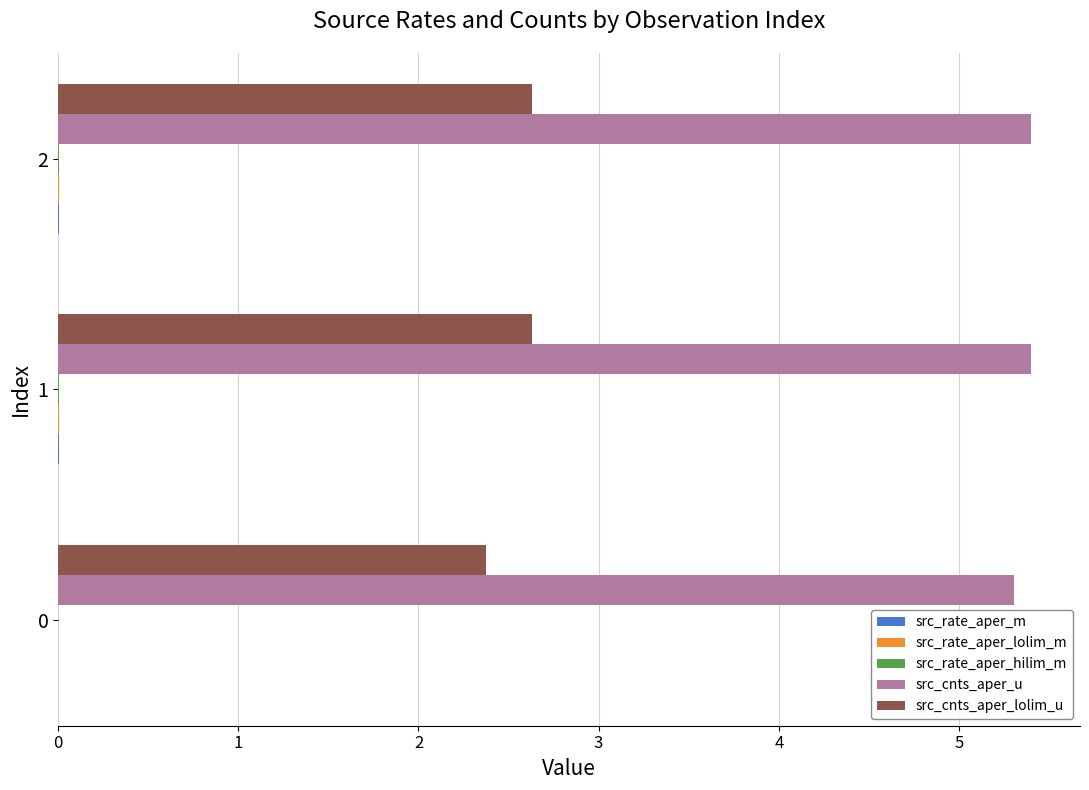

True or false: src_cnts_aper_lolim_u has a value of 1.7 at 1.

False